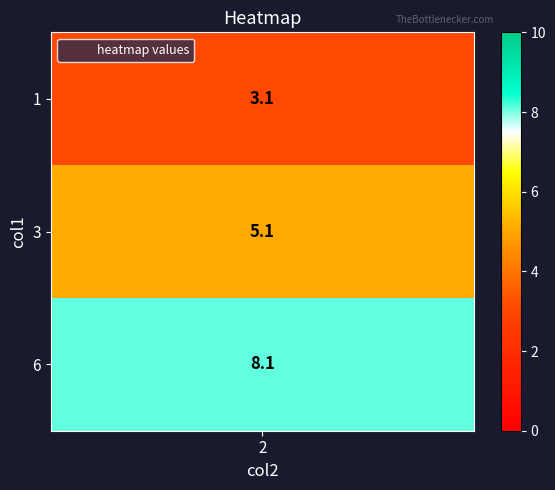

Which label corresponds to the largest value in the chart?

6